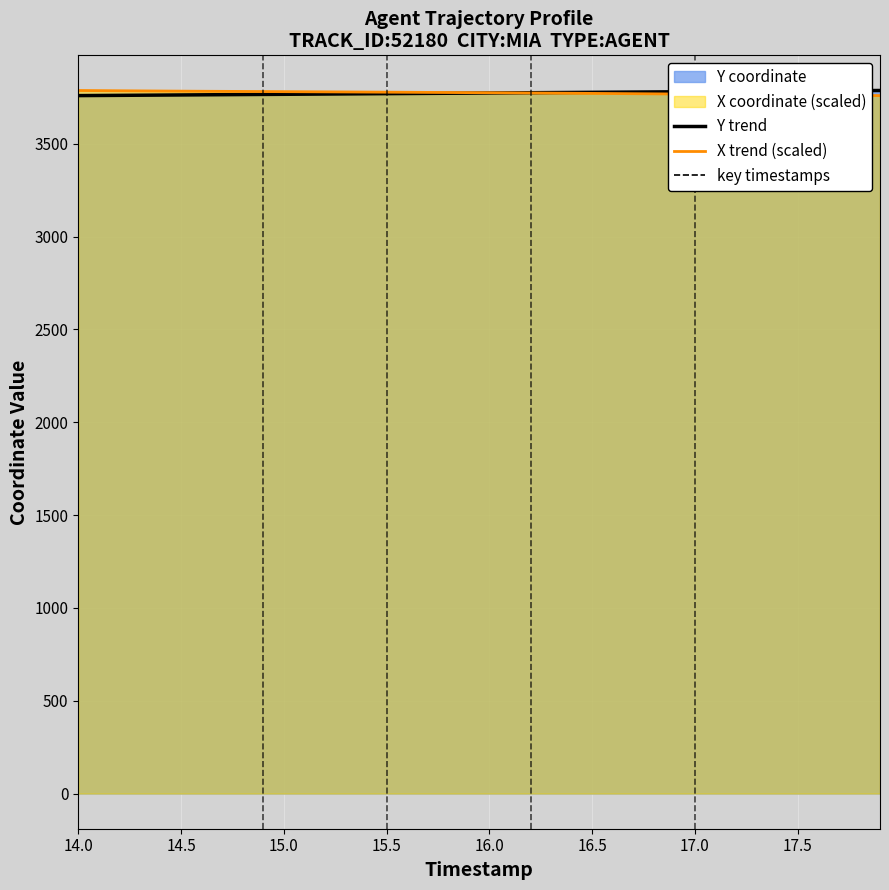

What is the spread (max minus min) of values at 14.5?

20.5